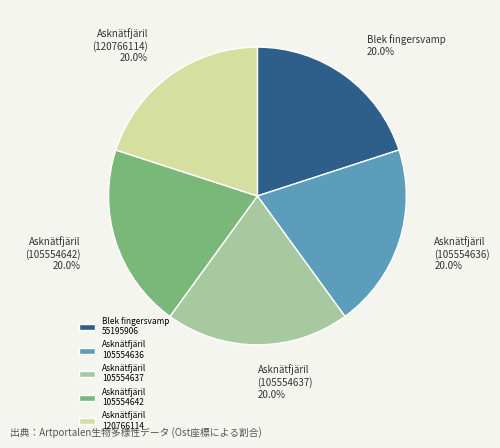

Approximately how many times larger is the value at Blek fingersvamp 55195906 compared to Asknätfjäril 105554642?

1.0